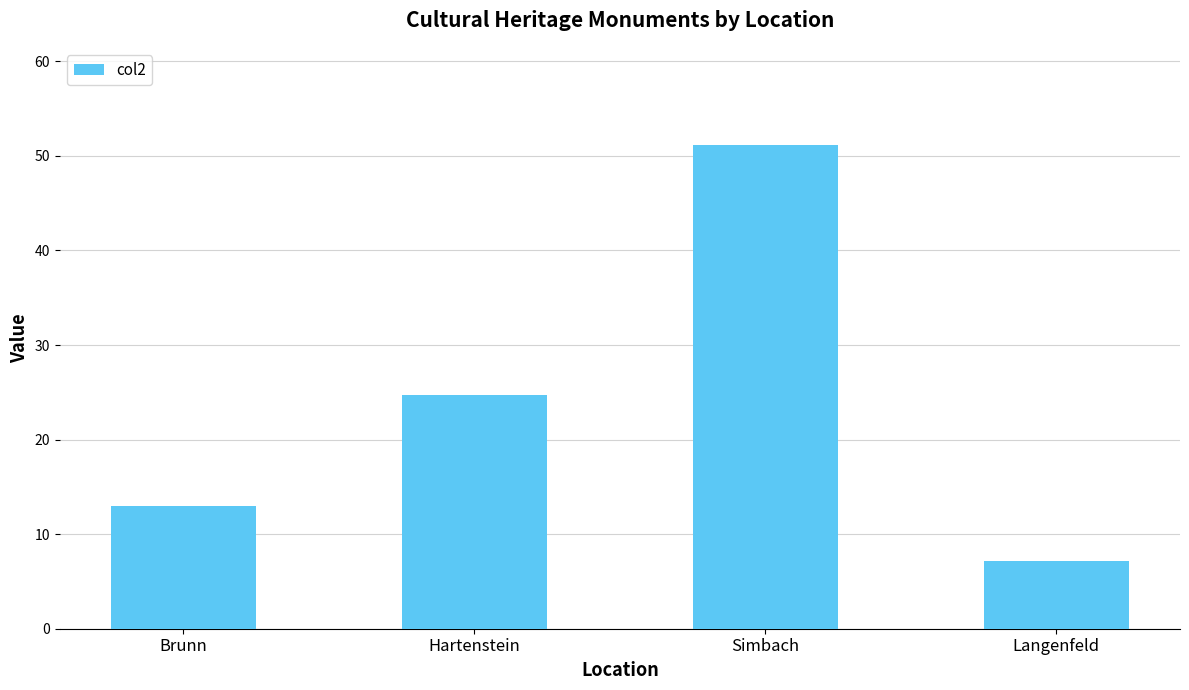

Where is the data nearest to the value 29?

Hartenstein